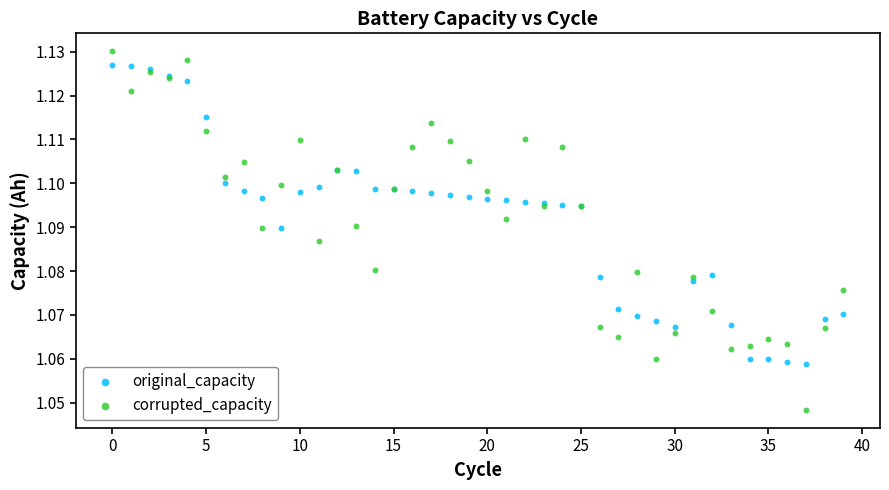

Which series has the largest Y range (max minus min)?

corrupted_capacity